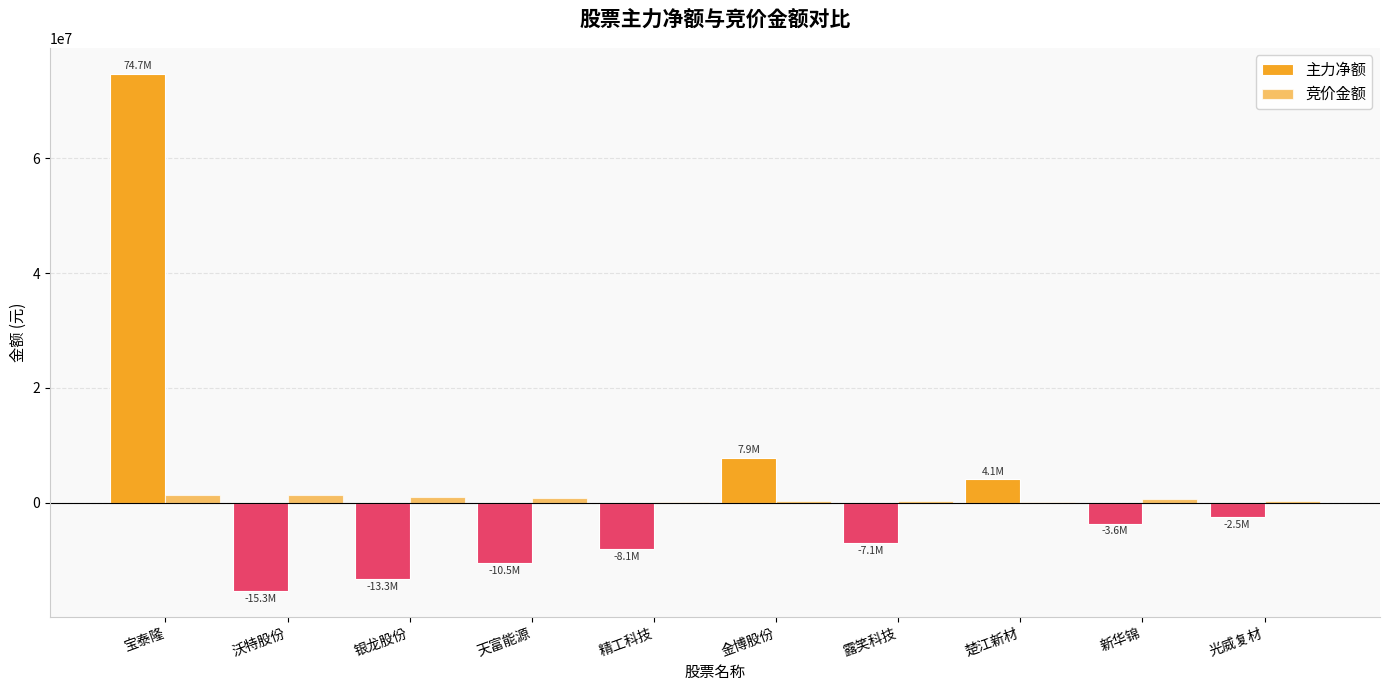

How many groups of bars are there?

10